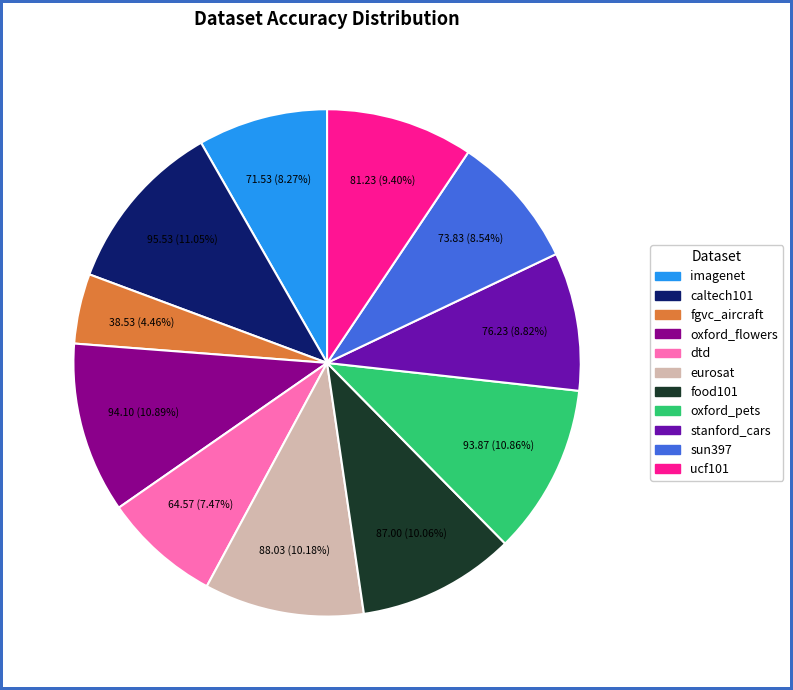

The food101 slice represents 2% of the pie. True or false?

False